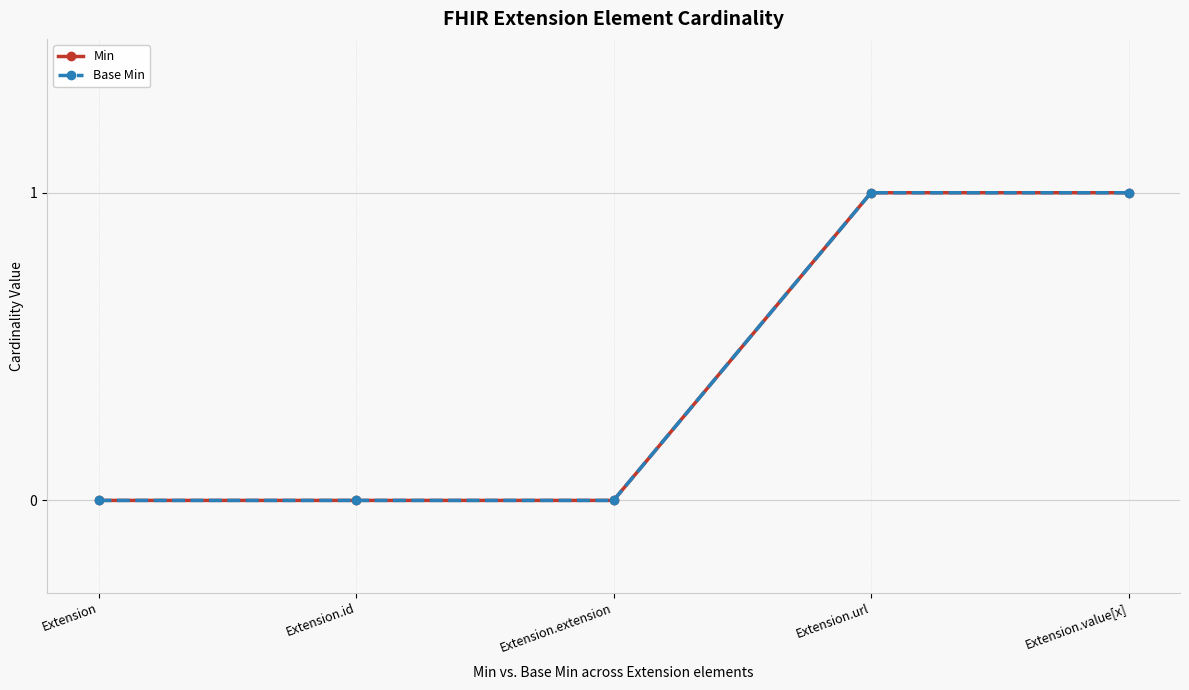

What is the sum of all Min values?

2